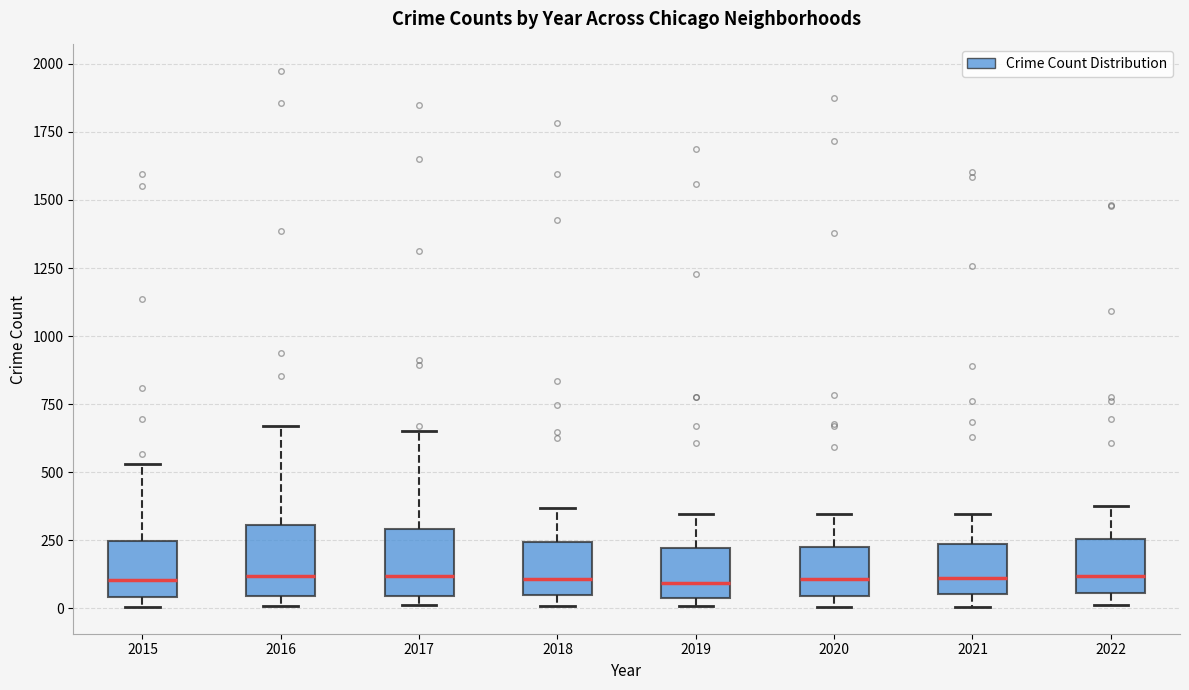

Reading left to right, transcribe this box plot: for each box, give where its median line is, the range the box spans, and where its two whiskers end, as read against the y-axis. The values are not printed on the chart, so give them approximately, as read against the axis.

2015: median 100, box 50 to 250, whiskers 0 to 550
2016: median 100, box 50 to 300, whiskers 0 to 650
2017: median 100, box 50 to 300, whiskers 0 to 650
2018: median 100, box 50 to 250, whiskers 0 to 350
2019: median 100, box 50 to 200, whiskers 0 to 350
2020: median 100, box 50 to 250, whiskers 0 to 350
2021: median 100, box 50 to 250, whiskers 0 to 350
2022: median 100, box 50 to 250, whiskers 0 to 400